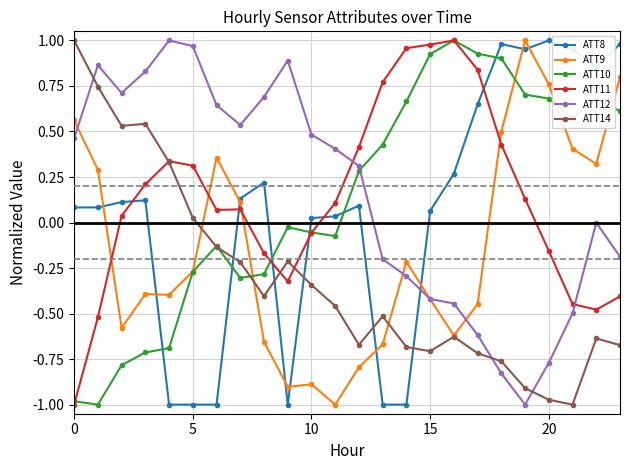

How many times do ATT12 and ATT8 cross each other?

1